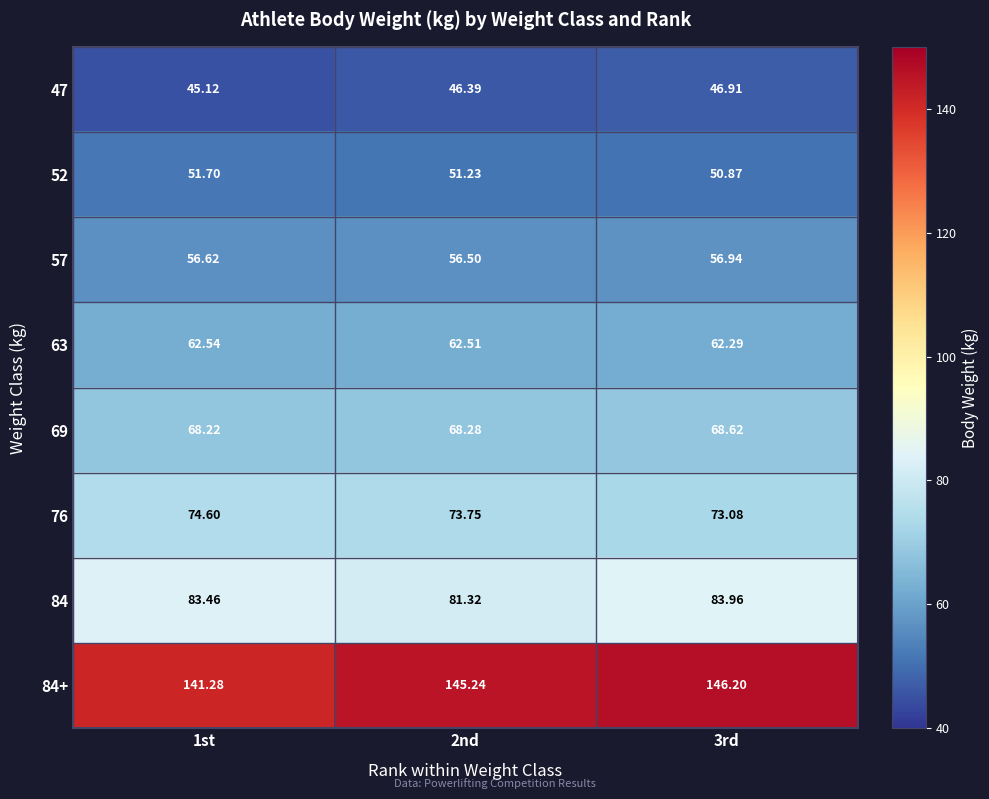

Is the value of 47 at 3rd greater than the value of 57 at 3rd?

No